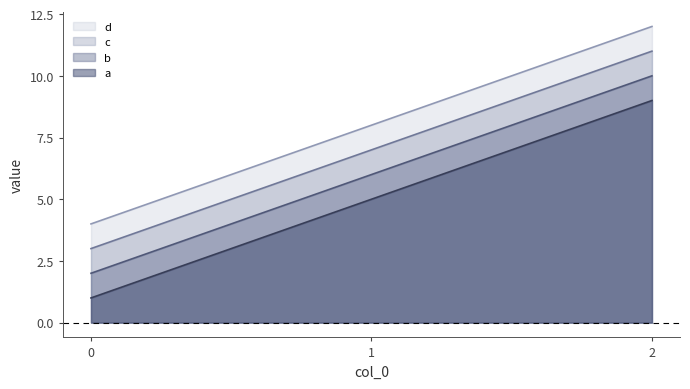

How many data points does each series have?

3